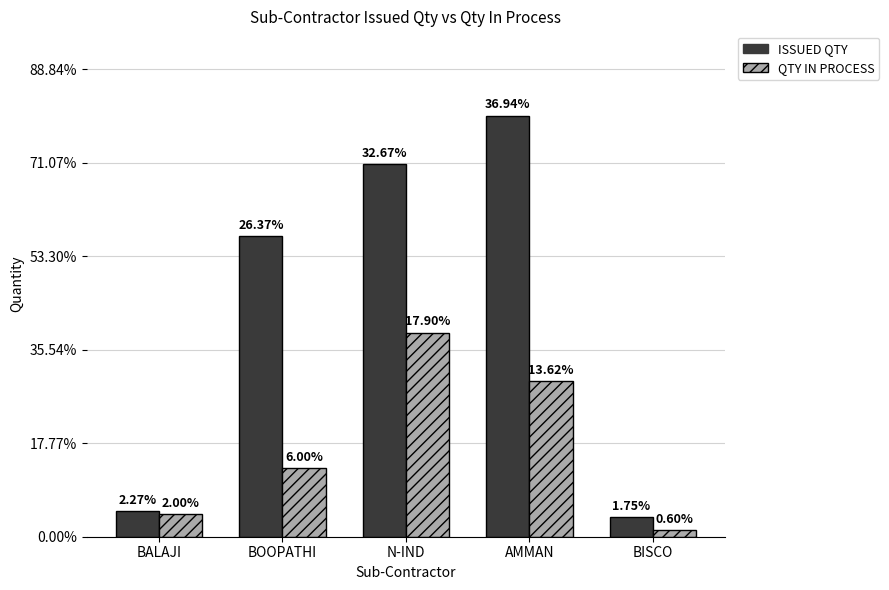

What are all the series names shown in the legend?

ISSUED QTY, QTY IN PROCESS